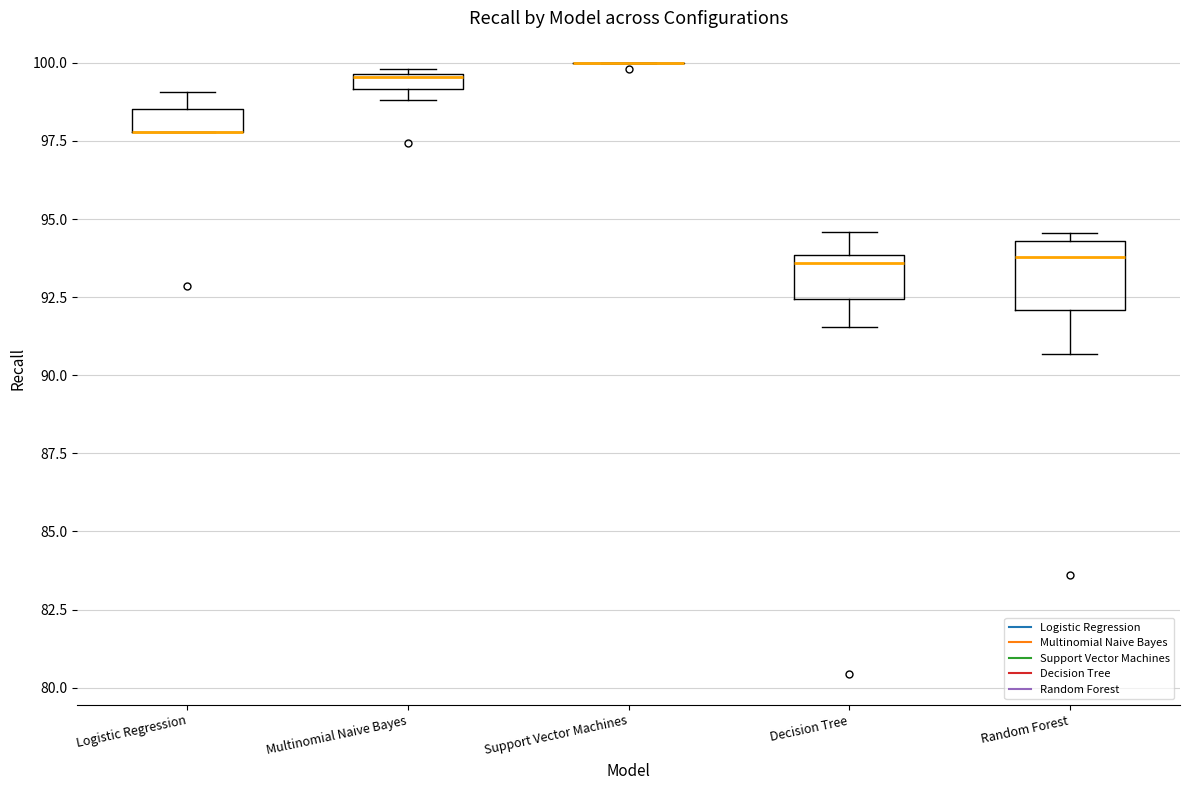

Which box is the tallest, from its lower edge to its upper edge?

Random Forest